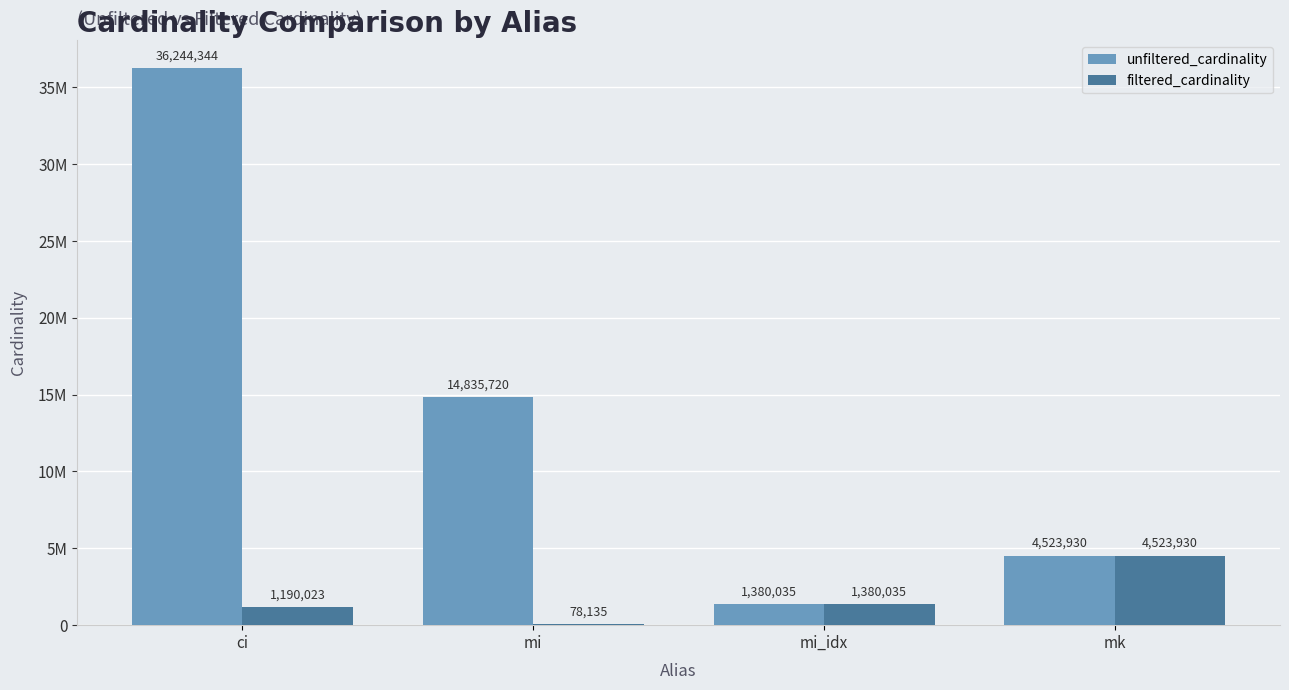

What are all the series names shown in the legend?

unfiltered_cardinality, filtered_cardinality